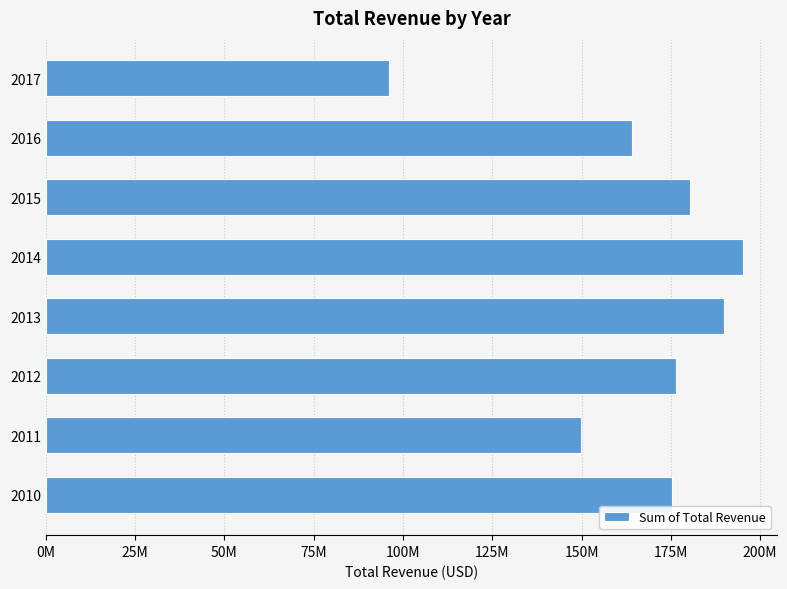

Does the chart contain any negative values?

No